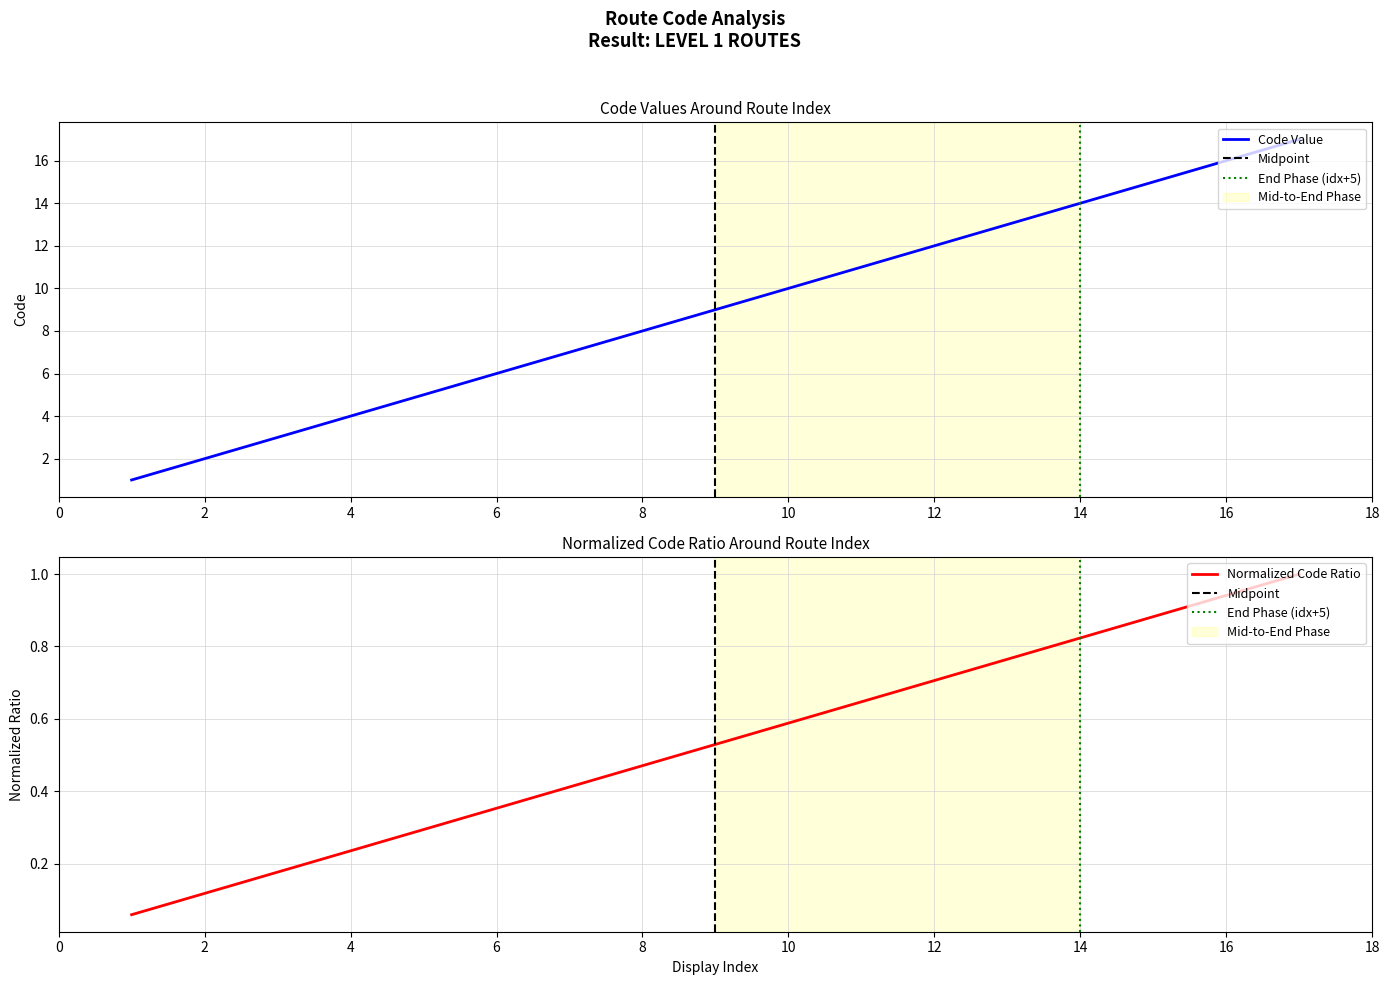

The Code Value series shows 8 at 8. True or false?

True